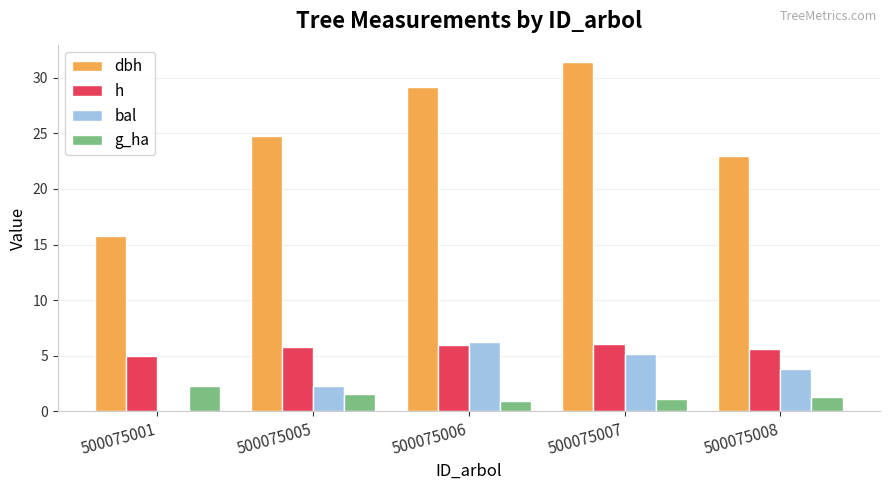

Are the bars grouped side by side (vs. stacked)?

Yes